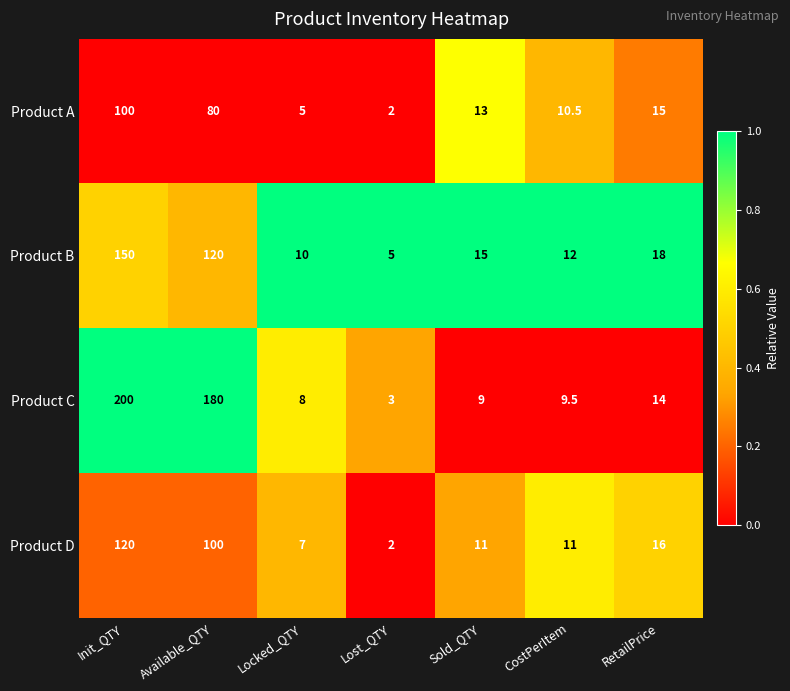

Reading left to right, list all the values displayed in this chart.

Product A: 100.0	80.0	5.0	2.0	13.0	10.5	15.0
Product B: 150.0	120.0	10.0	5.0	15.0	12.0	18.0
Product C: 200.0	180.0	8.0	3.0	9.0	9.5	14.0
Product D: 120.0	100.0	7.0	2.0	11.0	11.0	16.0